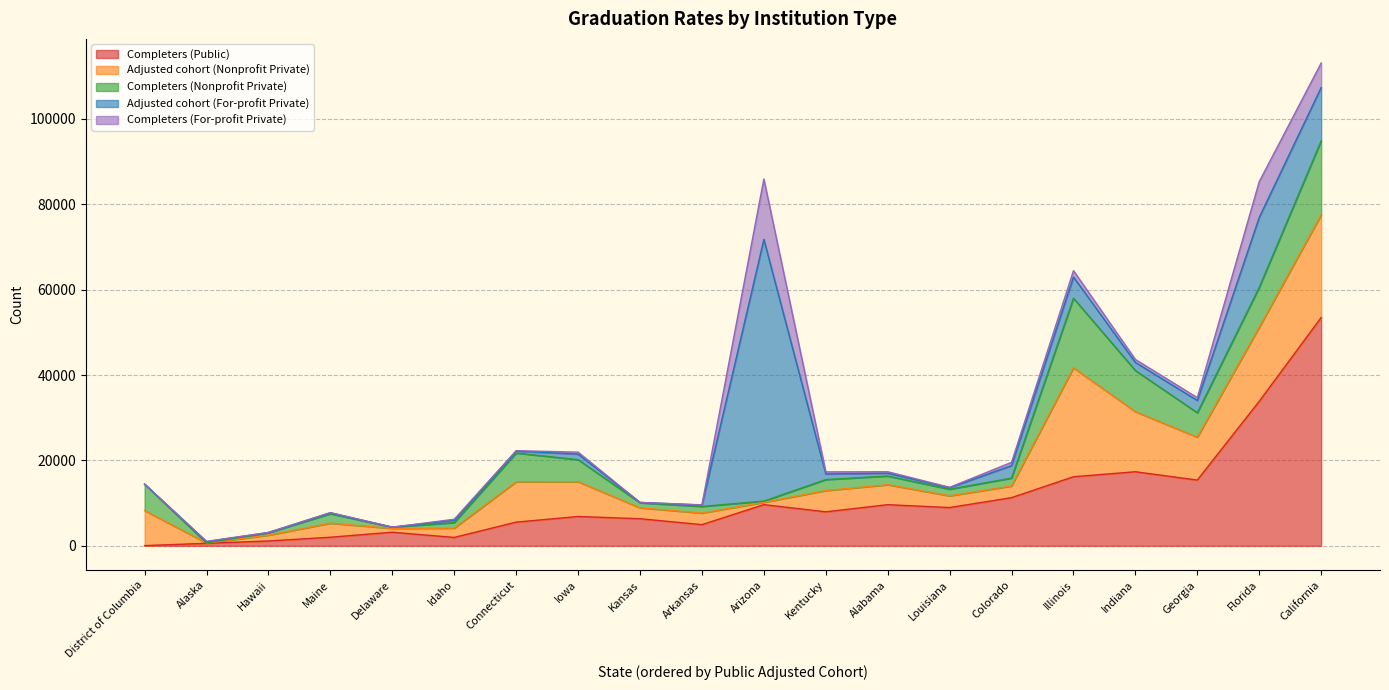

What is the sum of the Adjusted cohort (Nonprofit Private) values at Illinois and Kentucky?

30463